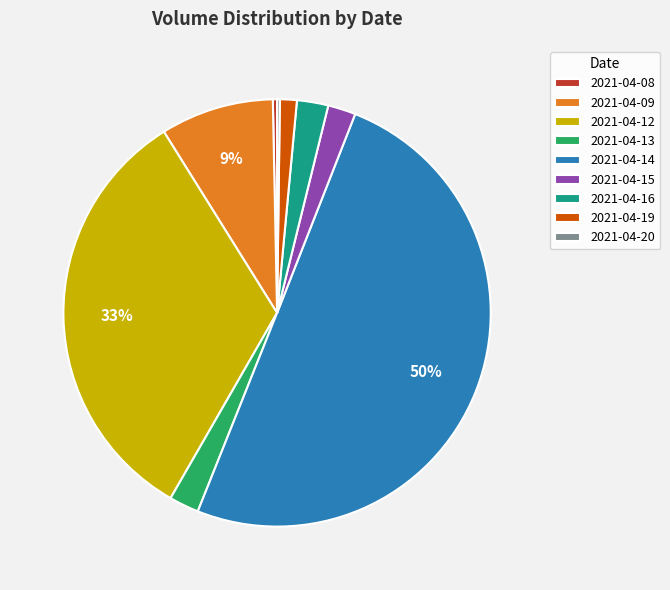

To the nearest percent, what is the difference between the 2021-04-19 and 2021-04-16 slice percentages?

1%